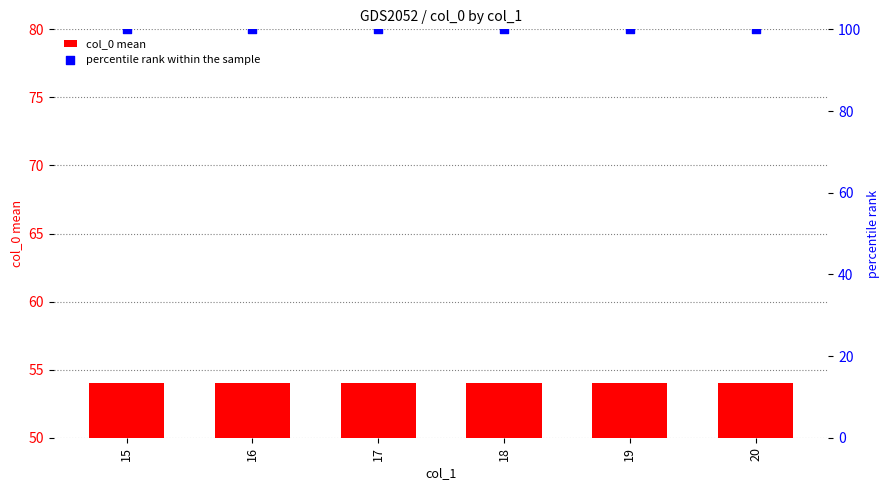

Which series has the largest total across all categories?

percentile rank within the sample